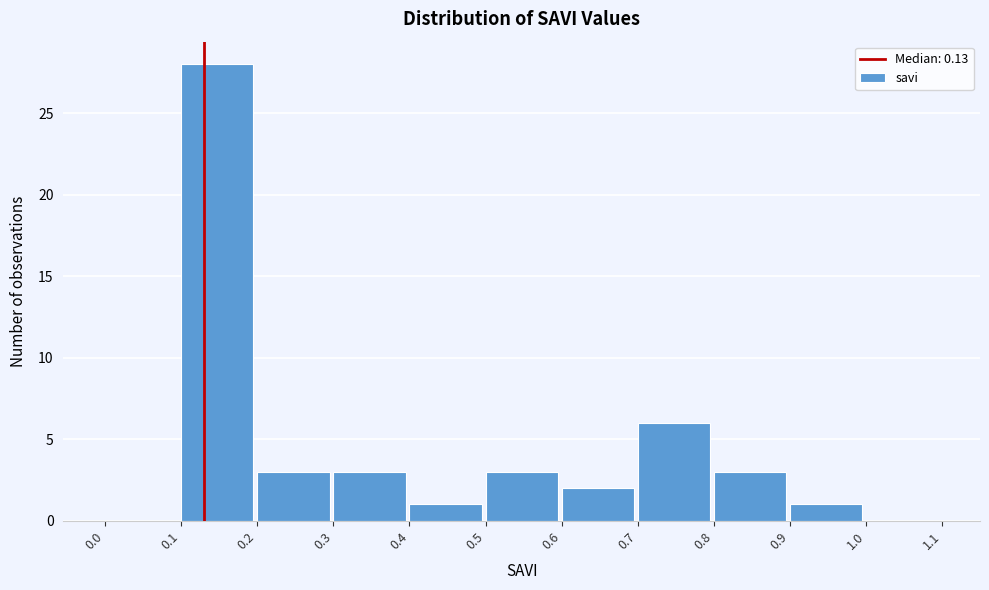

How tall is the bar that spans 0.2 to 0.3 on the x-axis? The values are not printed on the chart, so give them approximately, as read against the axis.

3